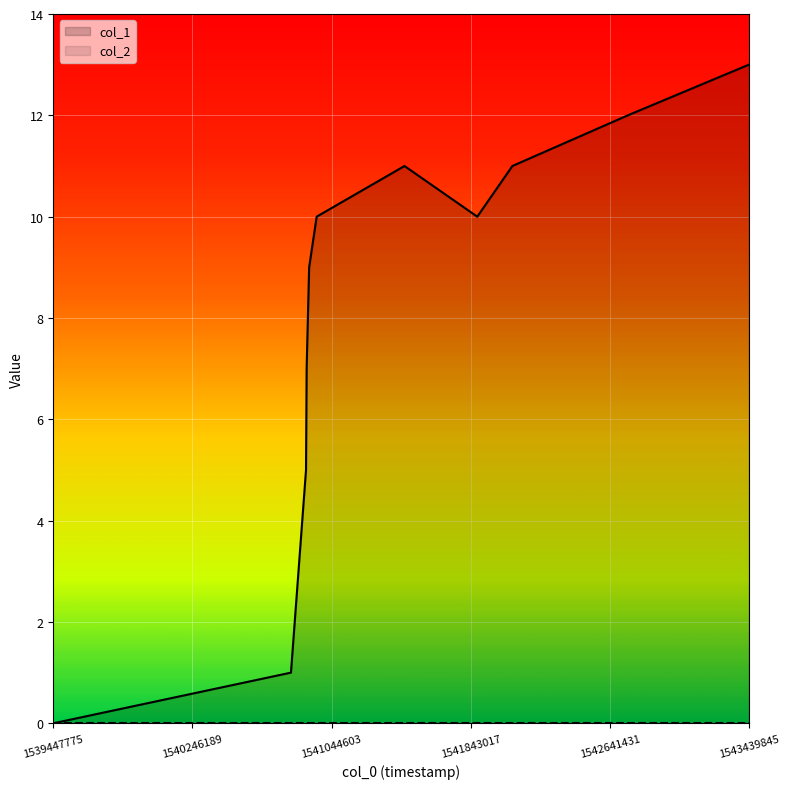

What are all the series names shown in the legend?

col_1, col_2